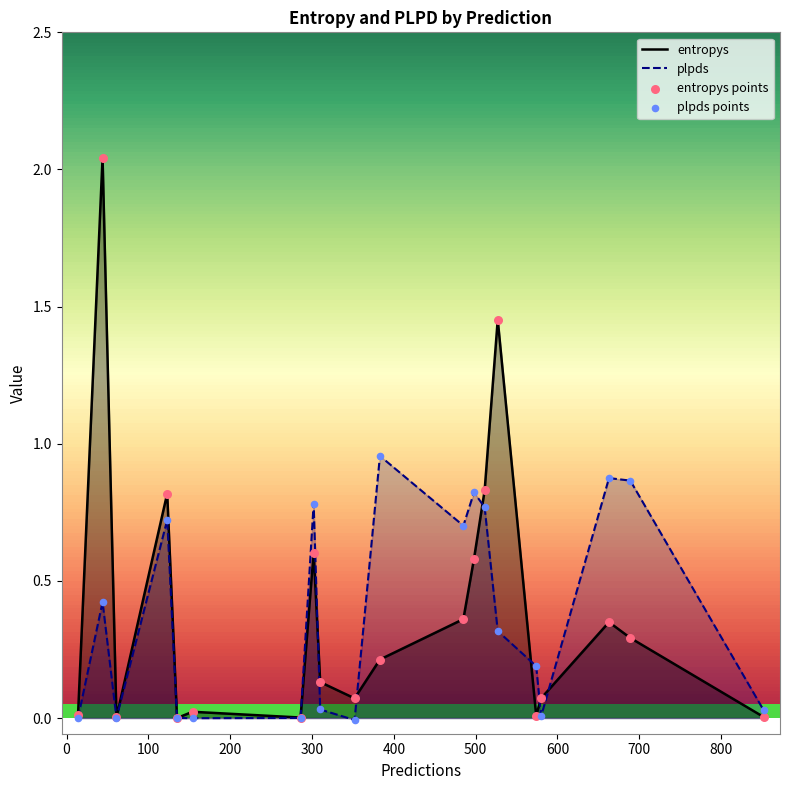

What are all the series names shown in the legend?

entropys, plpds, entropys points, plpds points